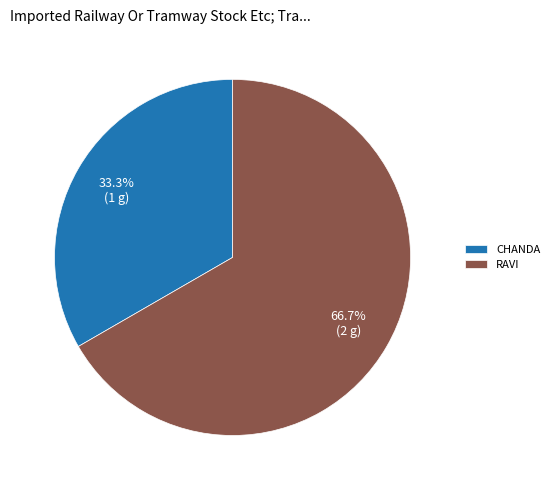

Does CHANDA represent more than half of the total?

No